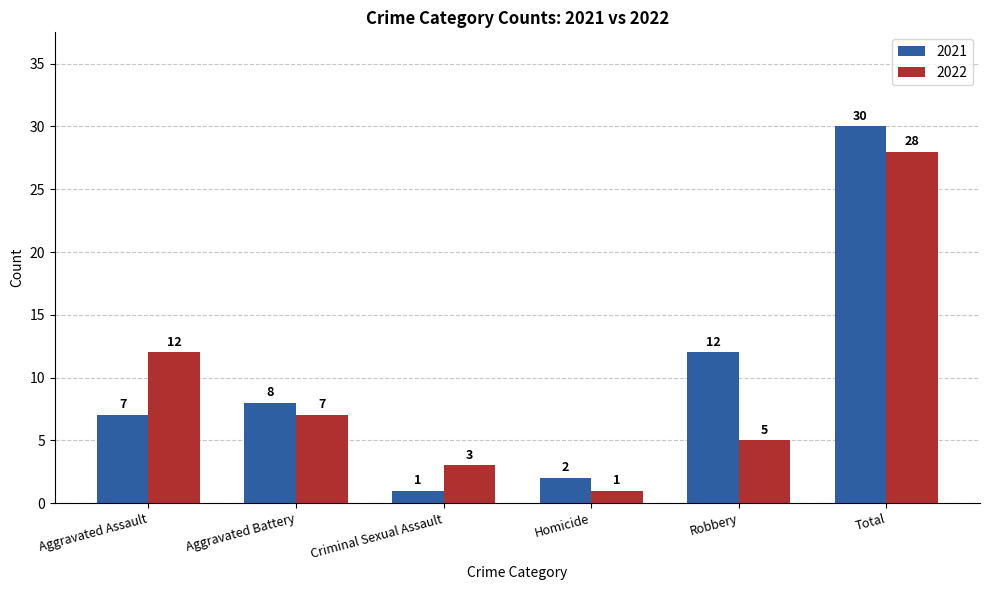

Which series has the largest range (max minus min)?

2021